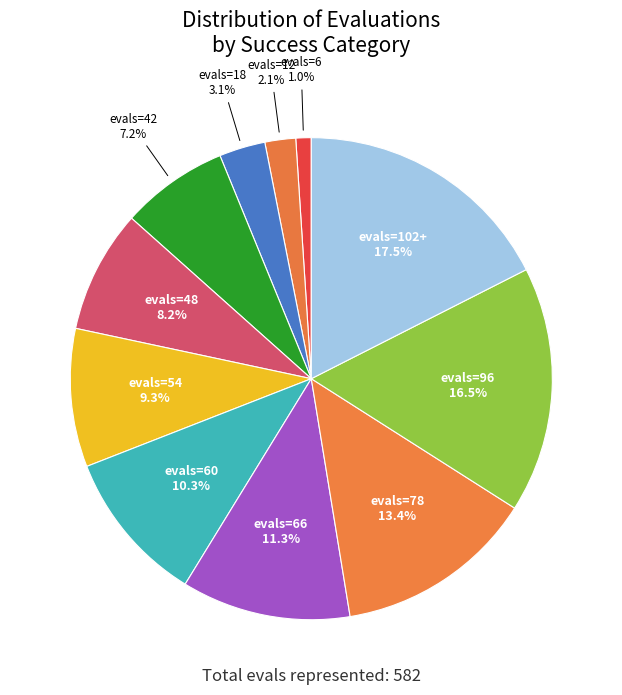

Between evals=48 and evals=6, which is larger?

evals=48